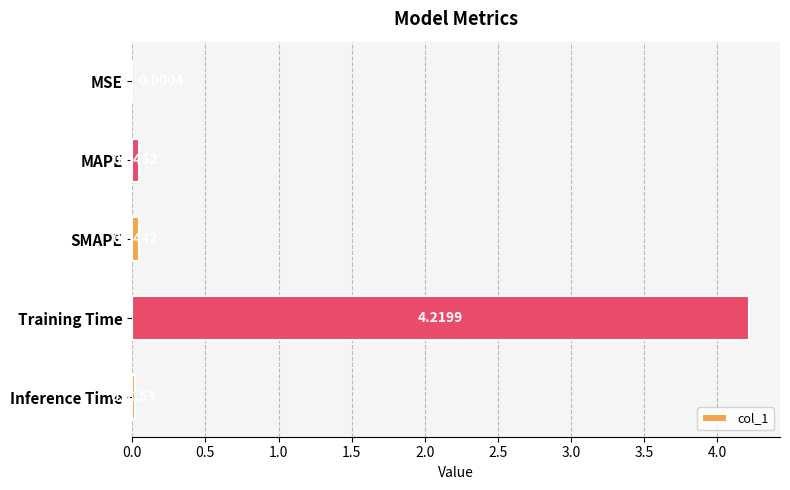

Between SMAPE and Inference Time, which is larger?

SMAPE